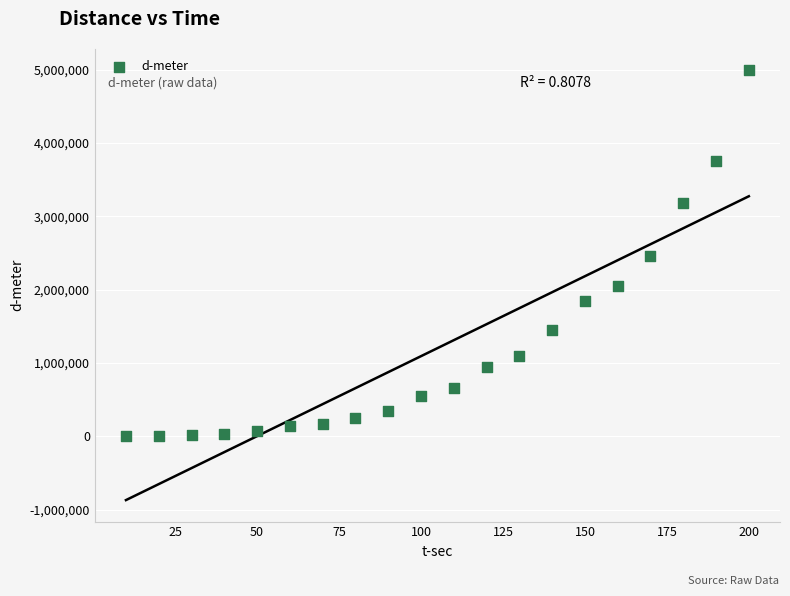

What is the range of X values (max minus min)?

190